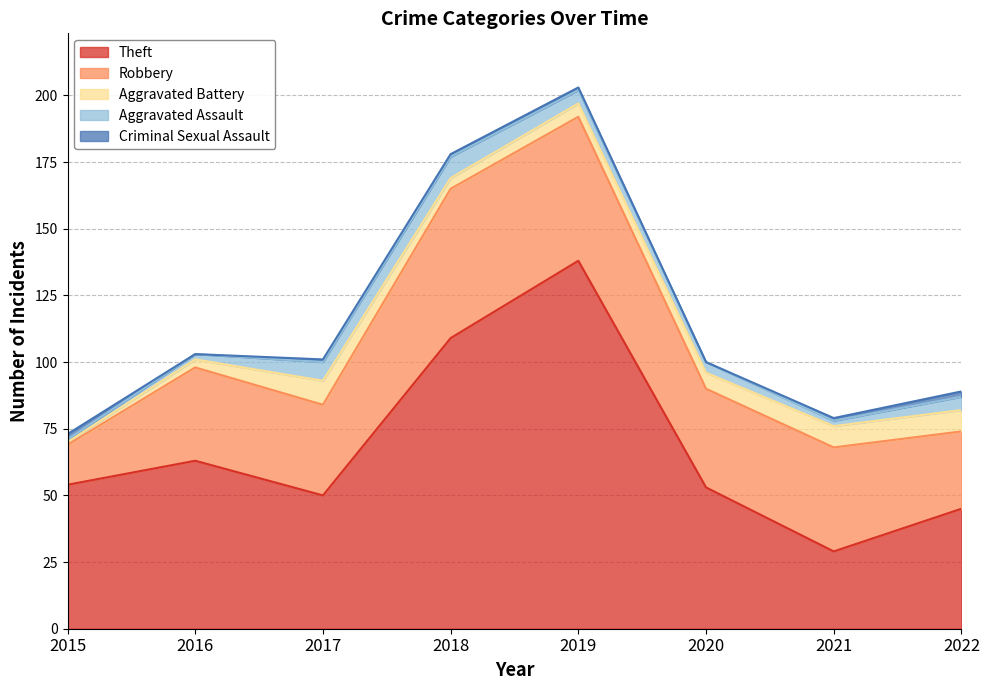

What is the total value across all series at 2019?

203